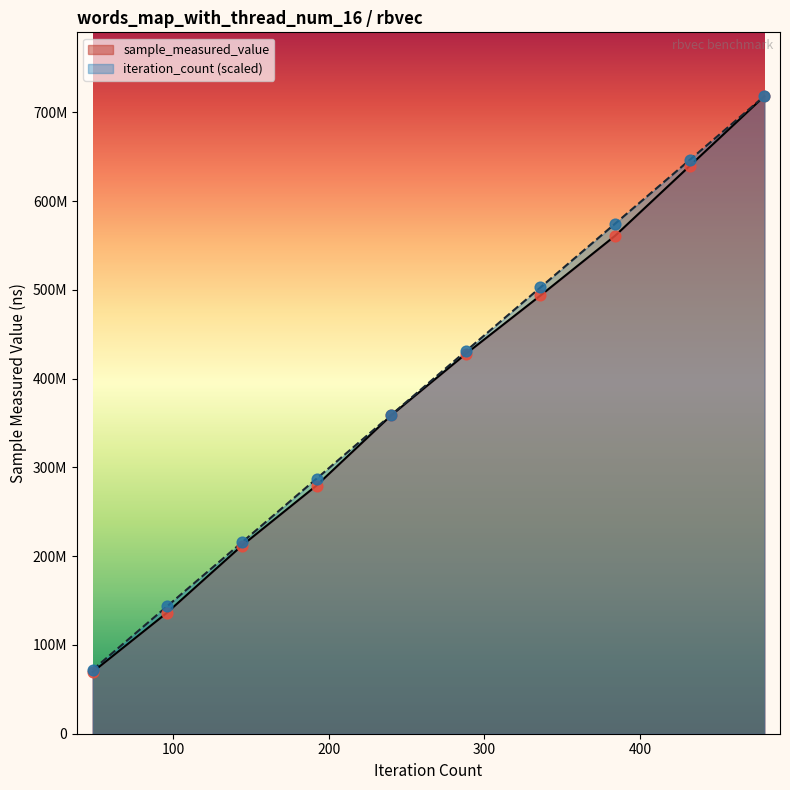

Which series reaches the minimum Y coordinate?

sample_measured_value